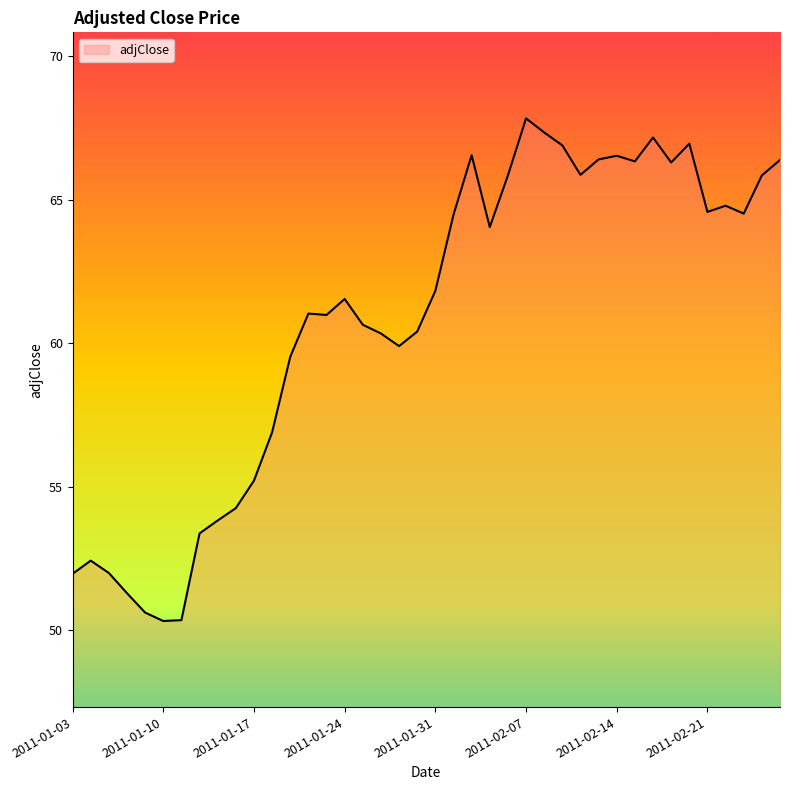

What is the difference between the maximum and minimum values?

17.5